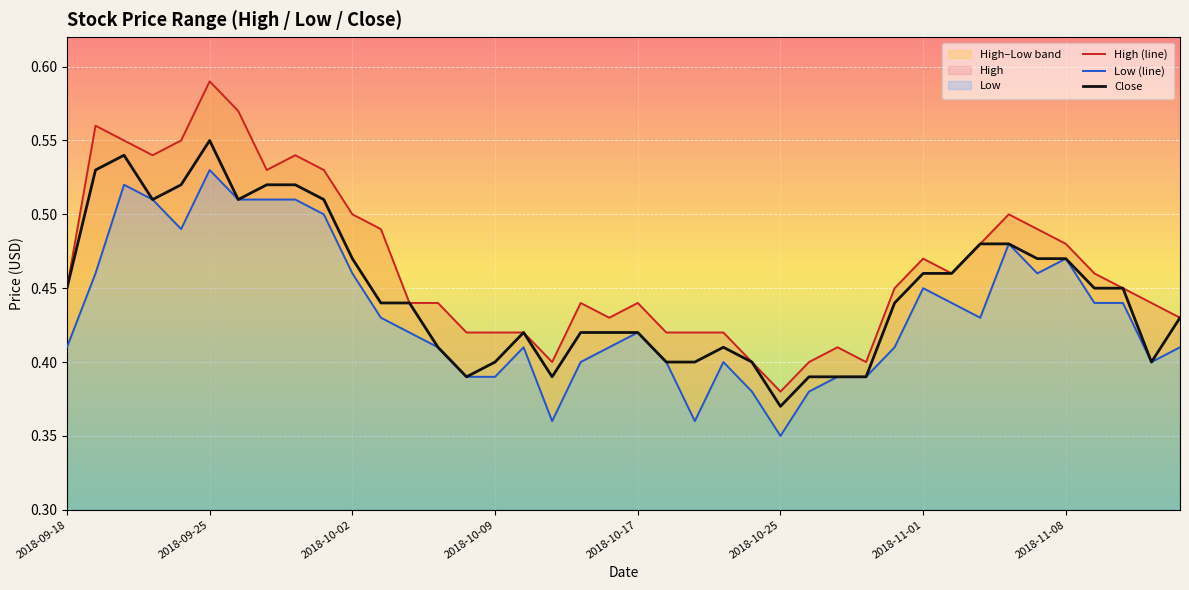

Where is Close nearest to the value 0?

2018-10-25